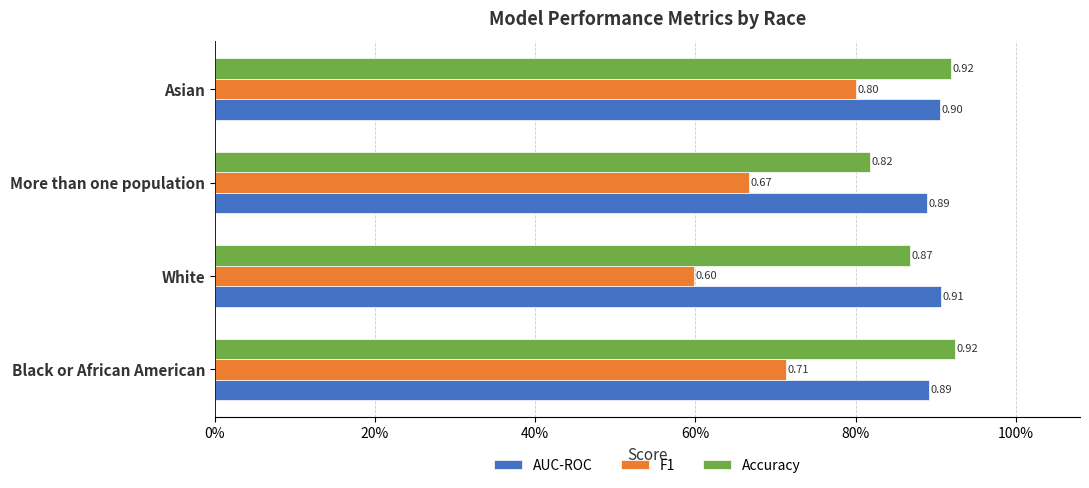

What are all the series names shown in the legend?

AUC-ROC, F1, Accuracy